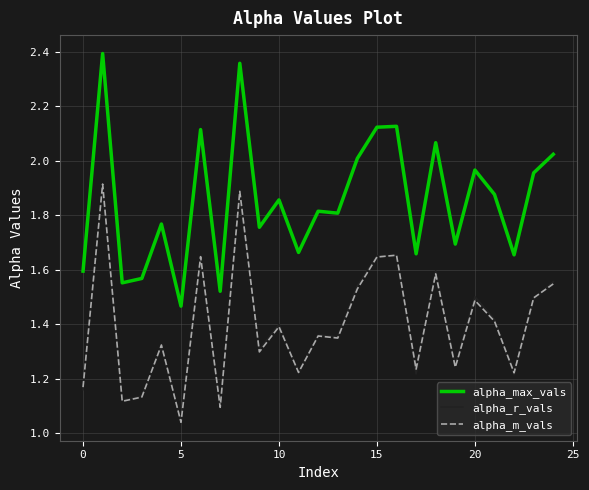

Which series has the largest total across all categories?

alpha_max_vals